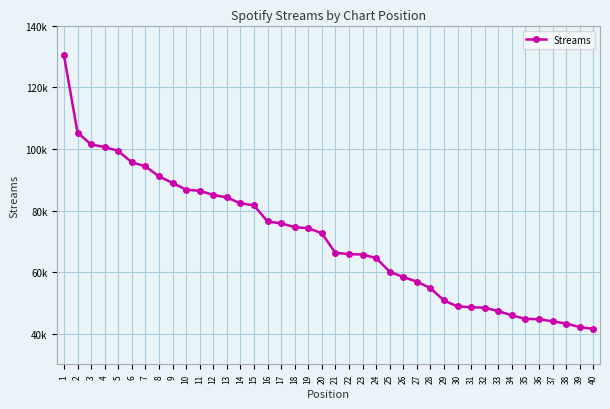

What is the value of the 32nd point from the left?

48394